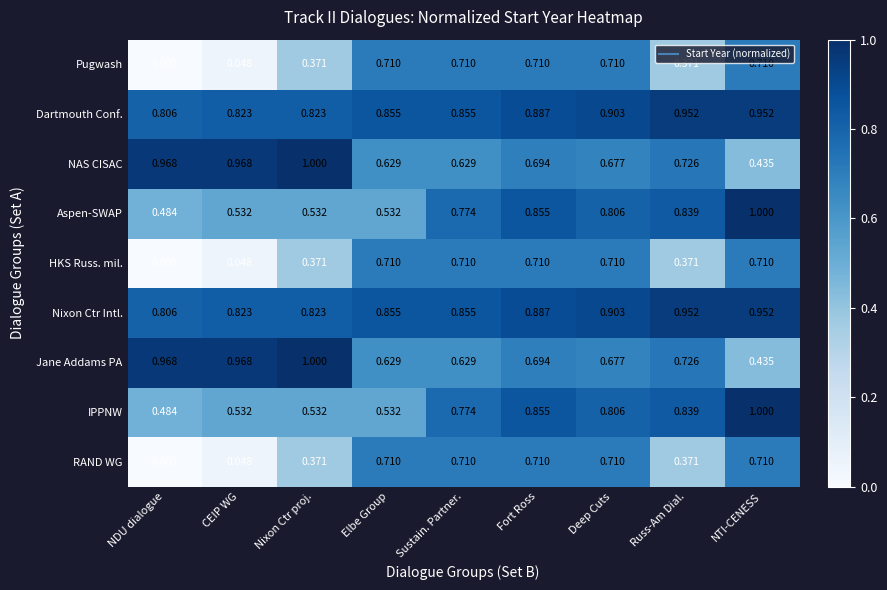

At which label is IPPNW closest to 0?

NDU dialogue